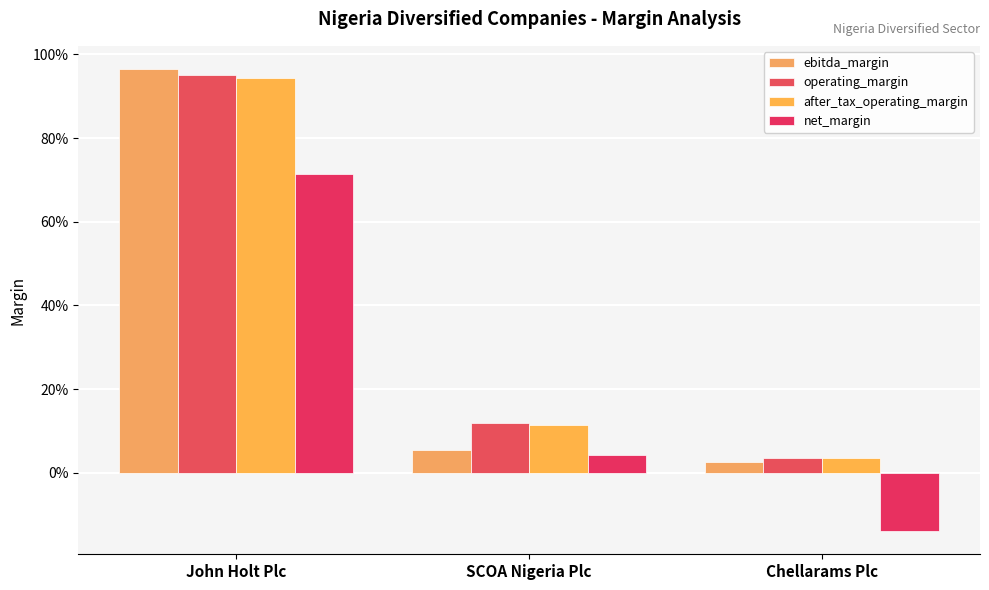

Are the bars horizontal?

No